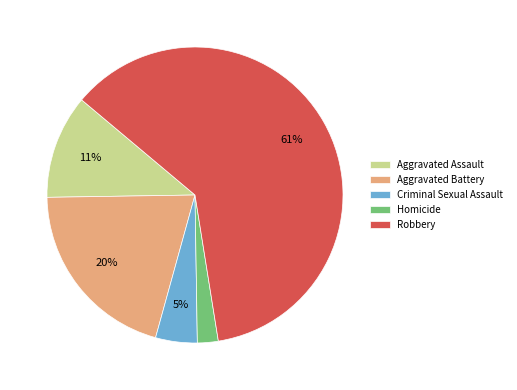

Rank the categories by value from lowest to highest.

Homicide, Criminal Sexual Assault, Aggravated Assault, Aggravated Battery, Robbery